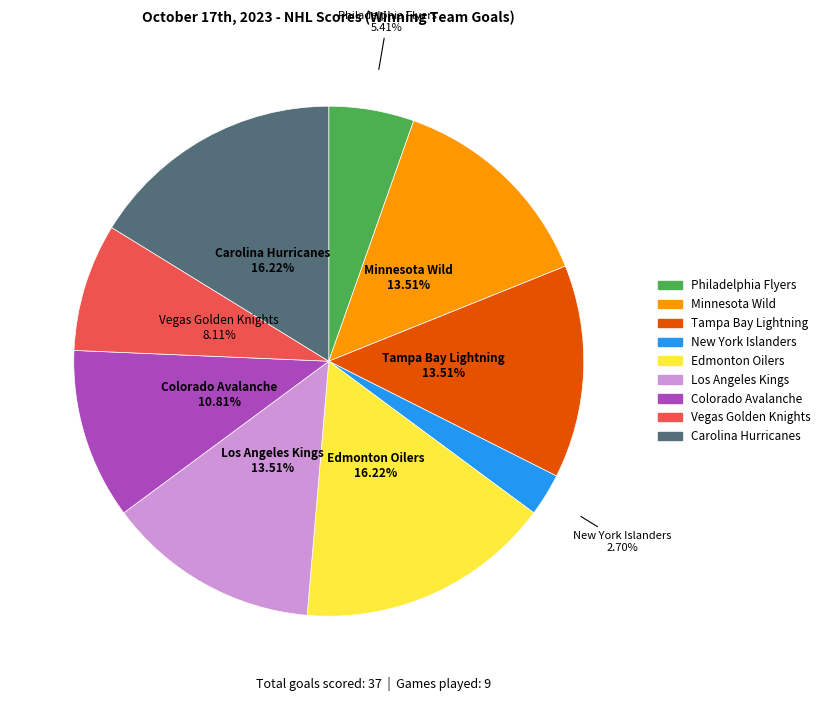

Is Colorado Avalanche the majority of the pie?

No